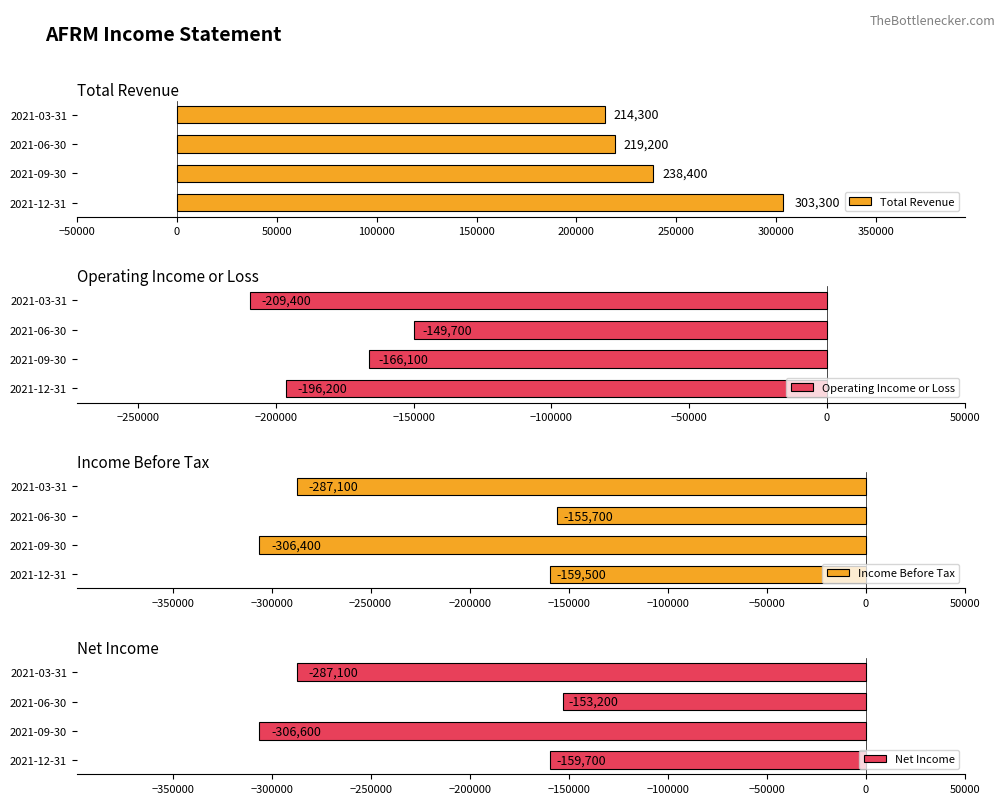

What is the average value of the Total Revenue series?

243800